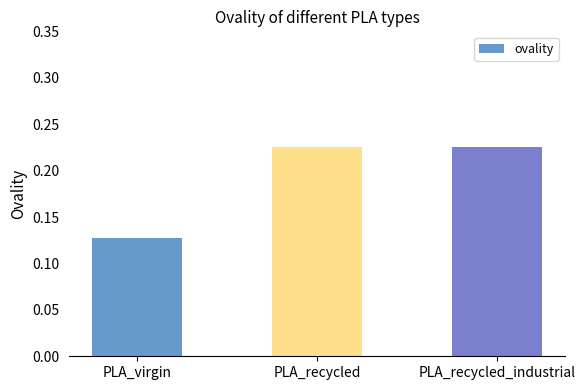

Where is the data nearest to the value 0?

PLA_virgin